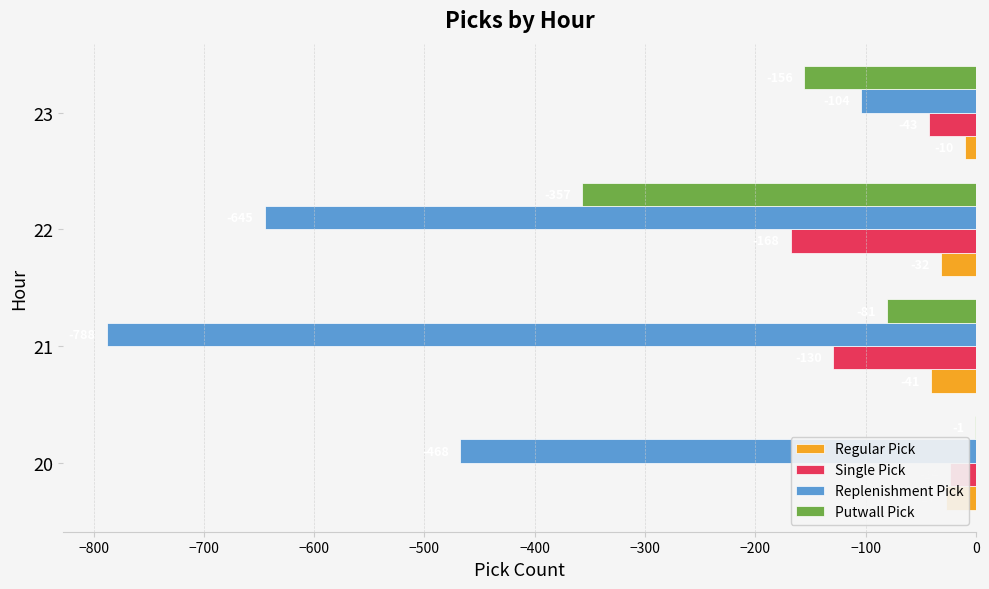

Which series changed the most between 20 and 22?

Putwall Pick